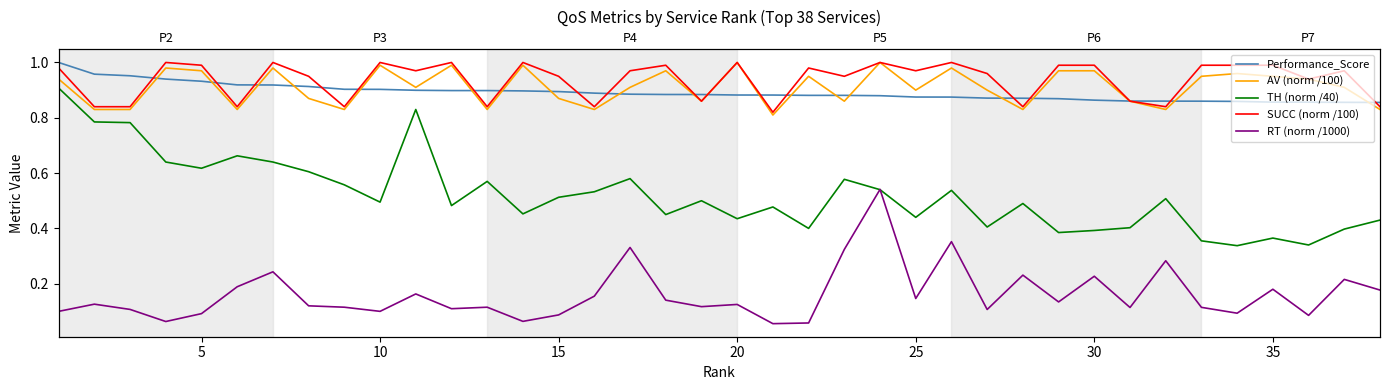

What is the value of the TH (norm /40) point at the 24th from the left?

0.5